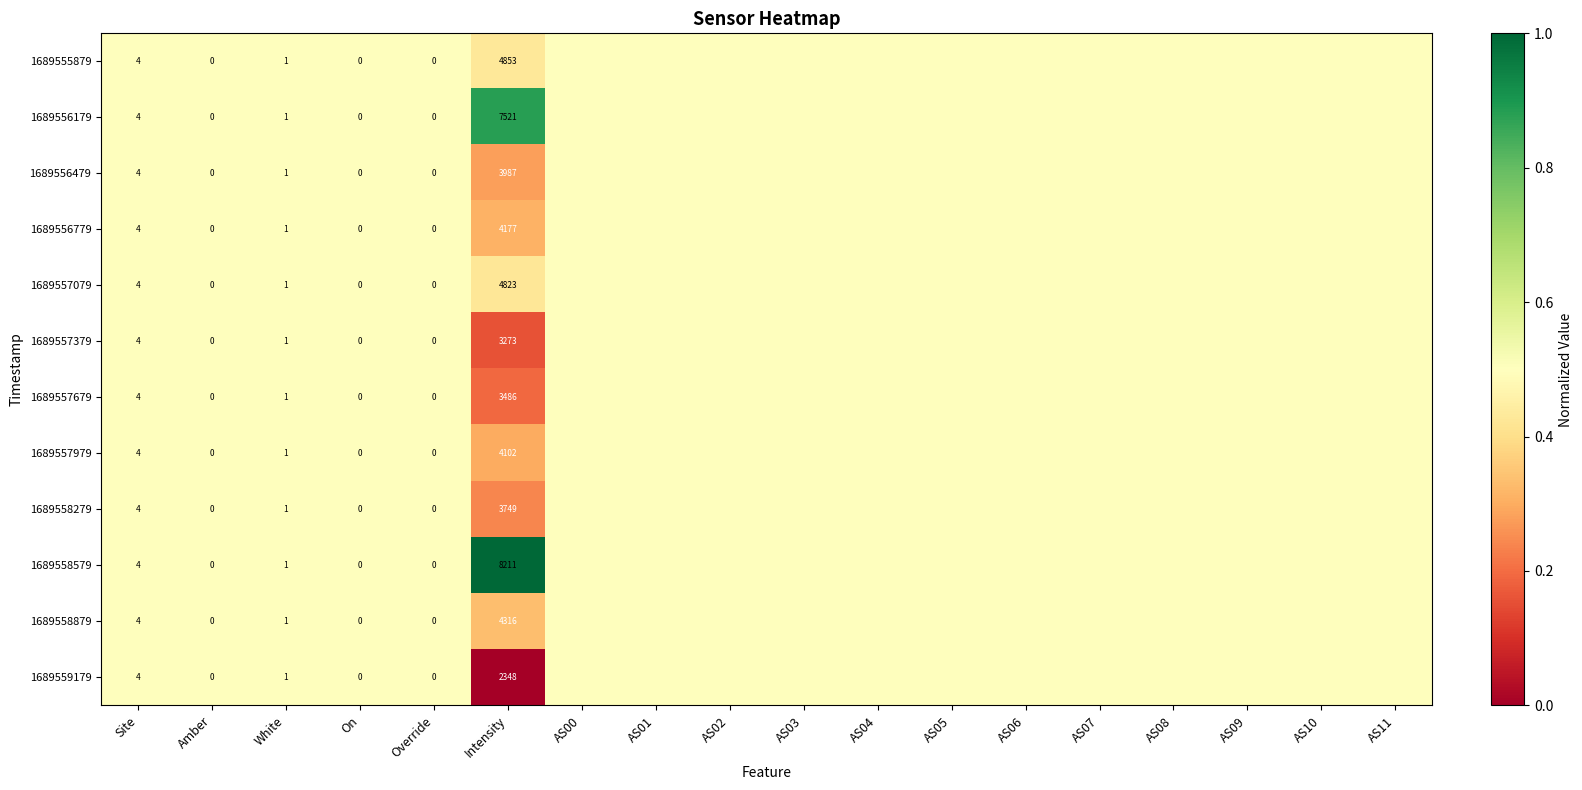

The value of 1689557079 at Intensity is 8548.3. True or false?

False